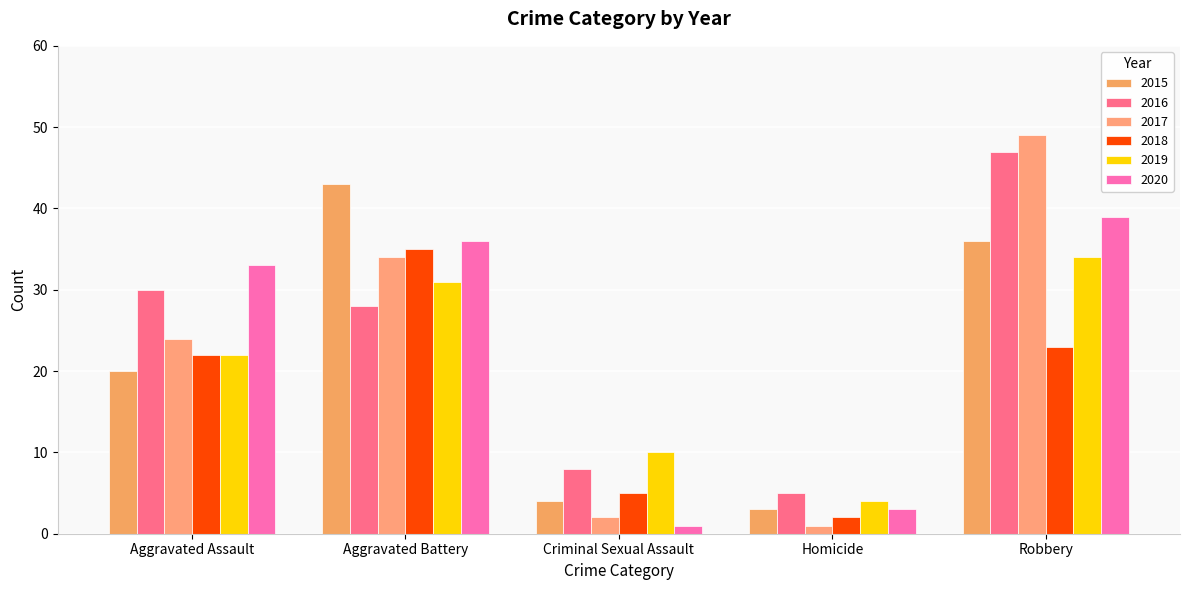

What is the value of the 2019 bar at the 3rd from the left?

10